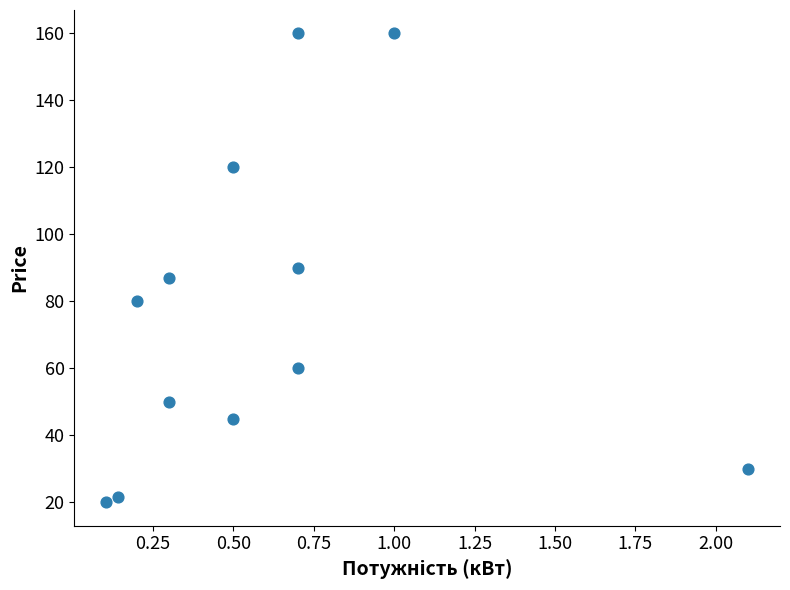

What is the average Y value?

77.0